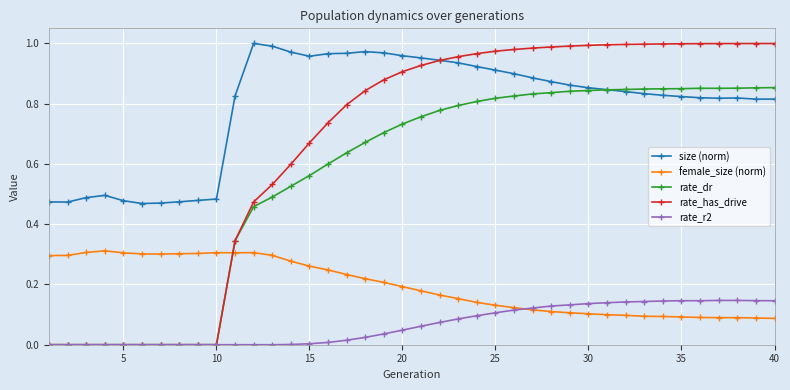

Which series has the widest spread of values?

rate_has_drive